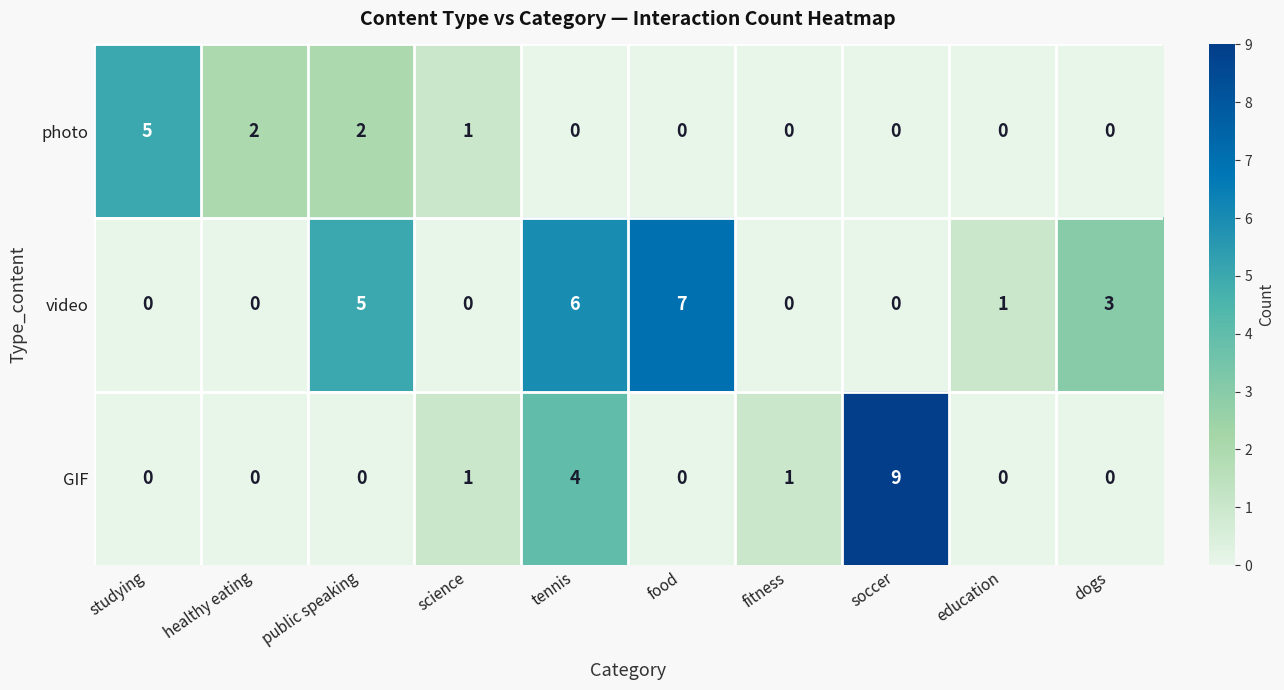

What is the approximate value of GIF at soccer?

9